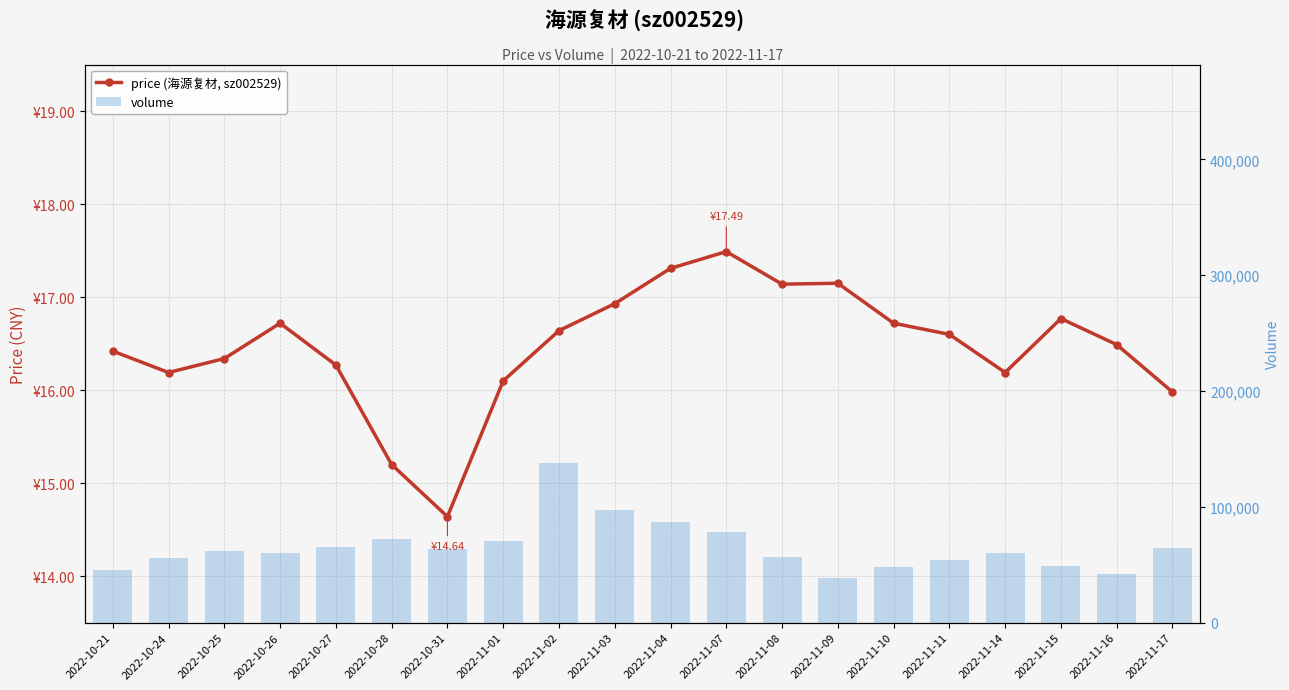

How many data points in volume are above 61756?

9